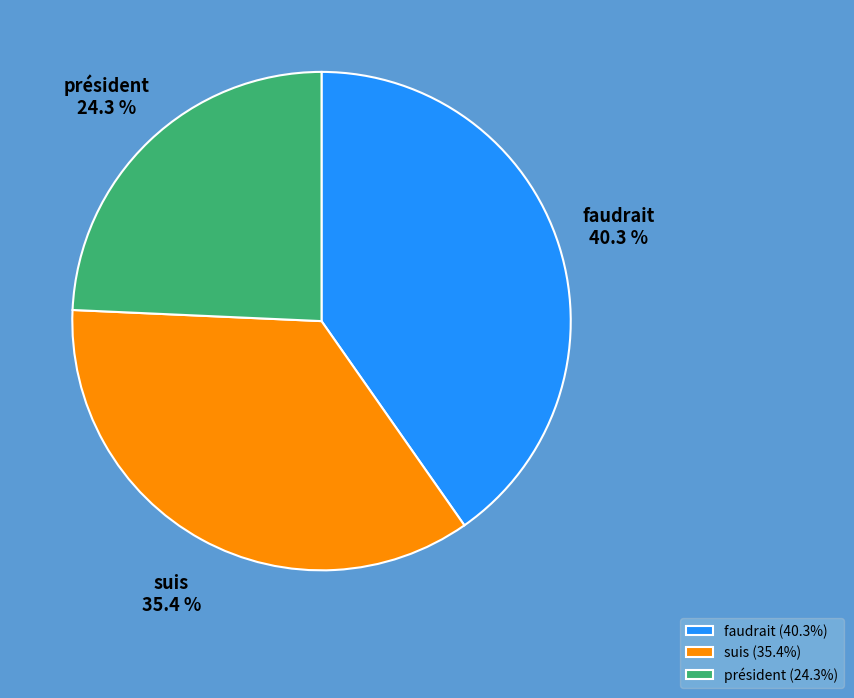

Count the number of slices in the pie.

3